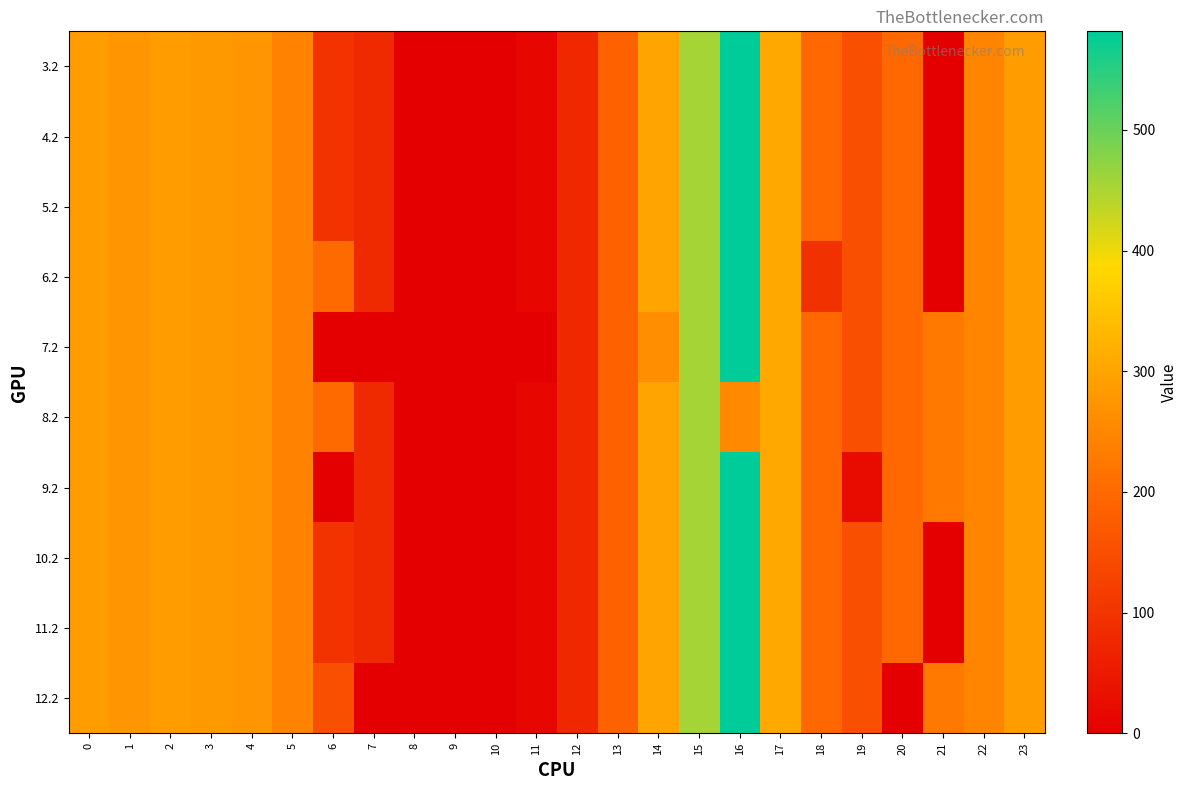

Which category has the lowest value across all series?

8